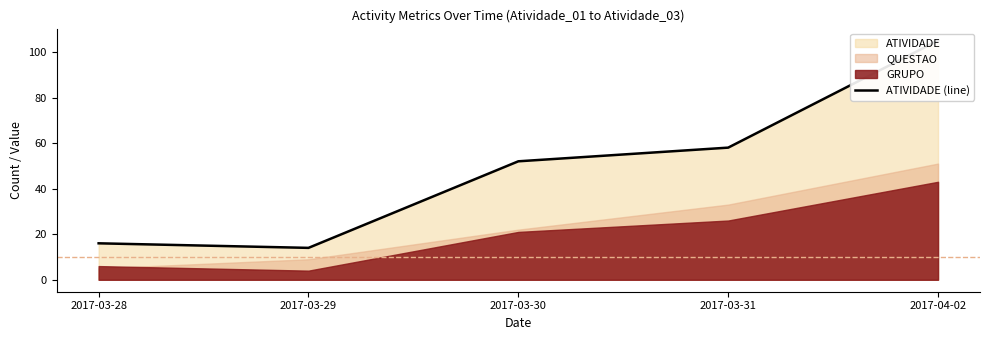

What is the ratio of the value at 2017-04-02 to the value at 2017-03-28?

6.6